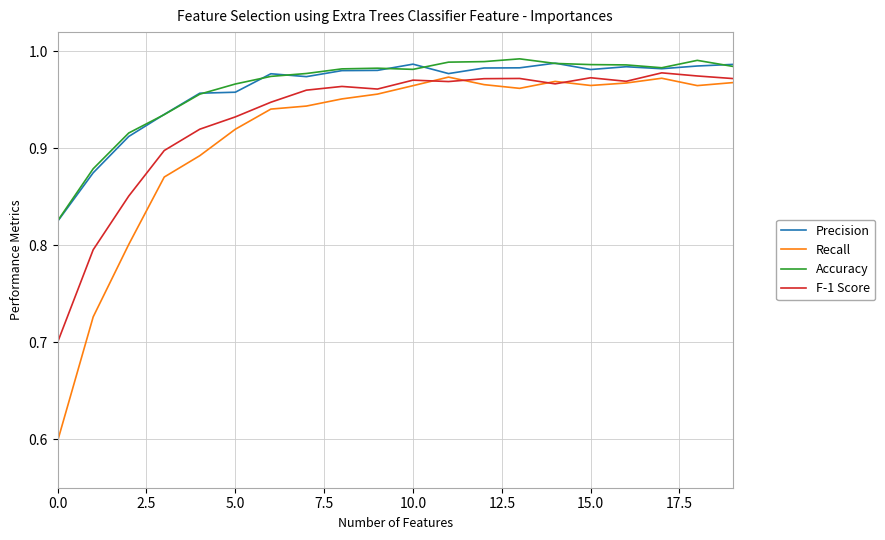

What is the minimum value shown in the chart?

0.6